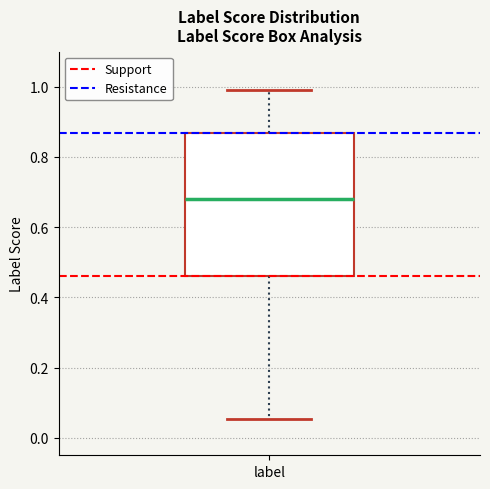

Read this box plot against the y-axis: the position of the median line, the range covered by the box, and the ends of both whiskers. The values are not printed on the chart, so give them approximately, as read against the axis.

median 0.68, box 0.46 to 0.86, whiskers 0.06 to 1.00